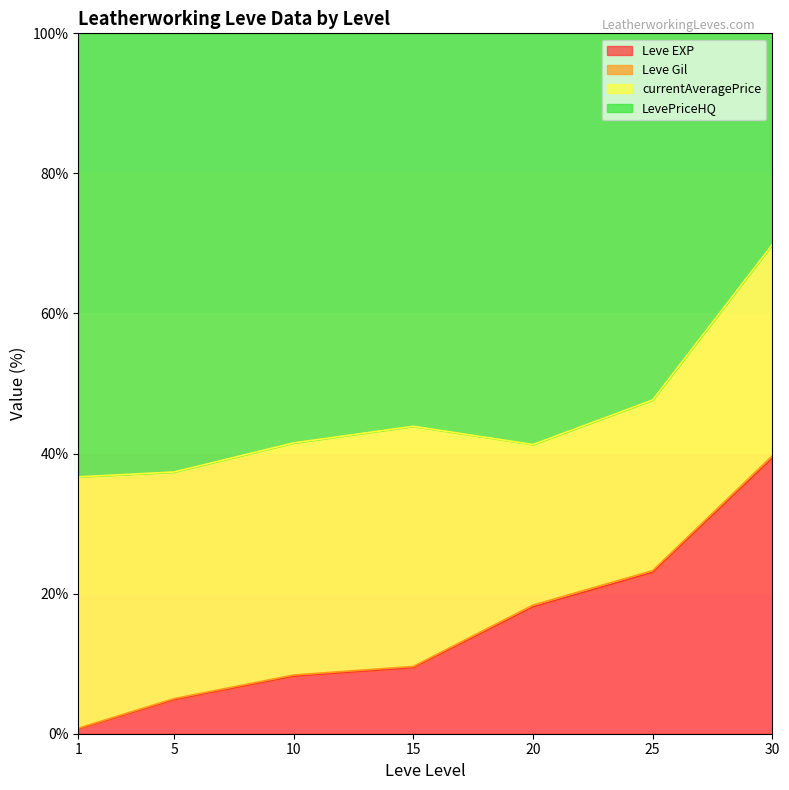

The value of Leve Gil at 1 is 0.5. True or false?

False